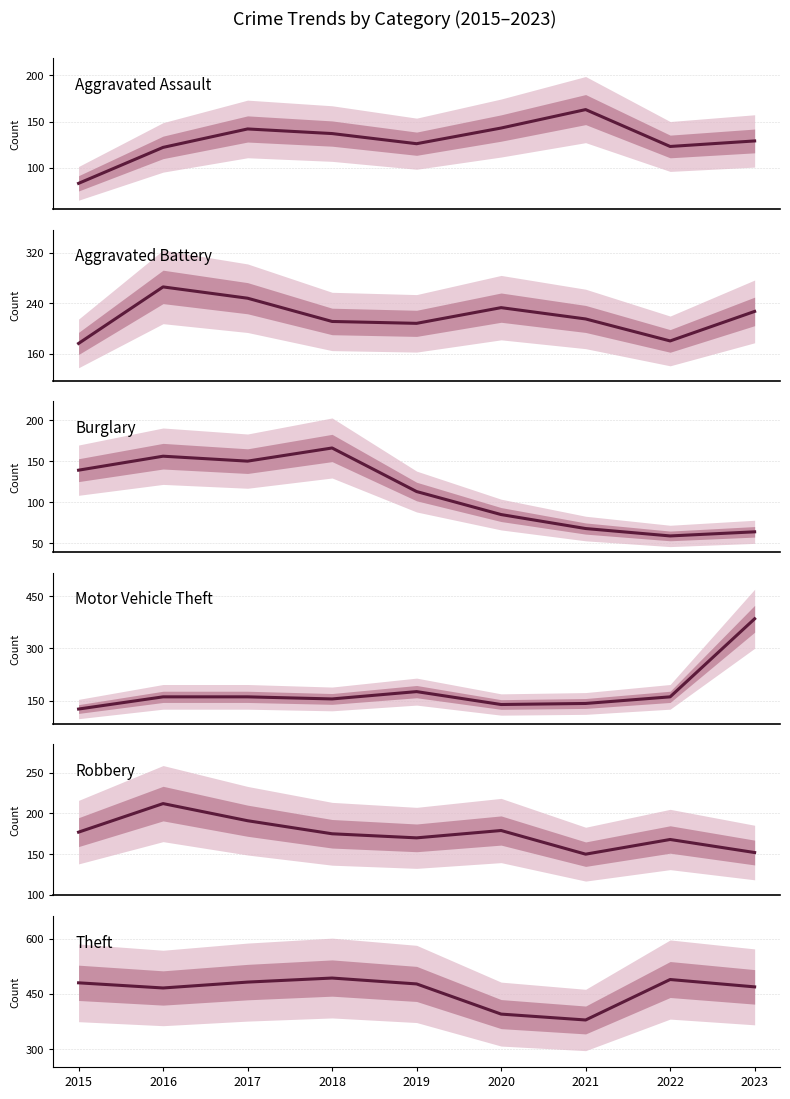

Reading left to right, transcribe all the data shown in this chart.

Aggravated Assault: 2015=83	2016=122	2017=142	2018=137	2019=126	2020=143	2021=163	2022=123	2023=129
Aggravated Battery: 2015=176	2016=266	2017=248	2018=211	2019=208	2020=233	2021=215	2022=180	2023=227
Burglary: 2015=139	2016=156	2017=150	2018=166	2019=113	2020=85	2021=68	2022=59	2023=64
Motor Vehicle Theft: 2015=126	2016=161	2017=161	2018=155	2019=176	2020=139	2021=142	2022=161	2023=385
Robbery: 2015=177	2016=212	2017=191	2018=175	2019=170	2020=179	2021=150	2022=168	2023=152
Theft: 2015=480	2016=466	2017=482	2018=493	2019=477	2020=395	2021=379	2022=489	2023=469